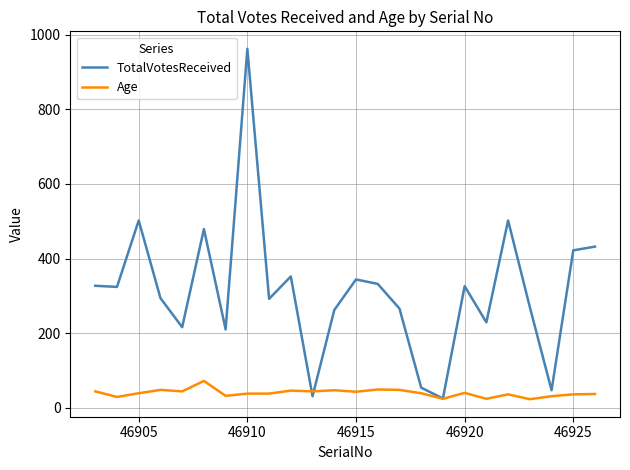

What is the smallest value displayed?

23